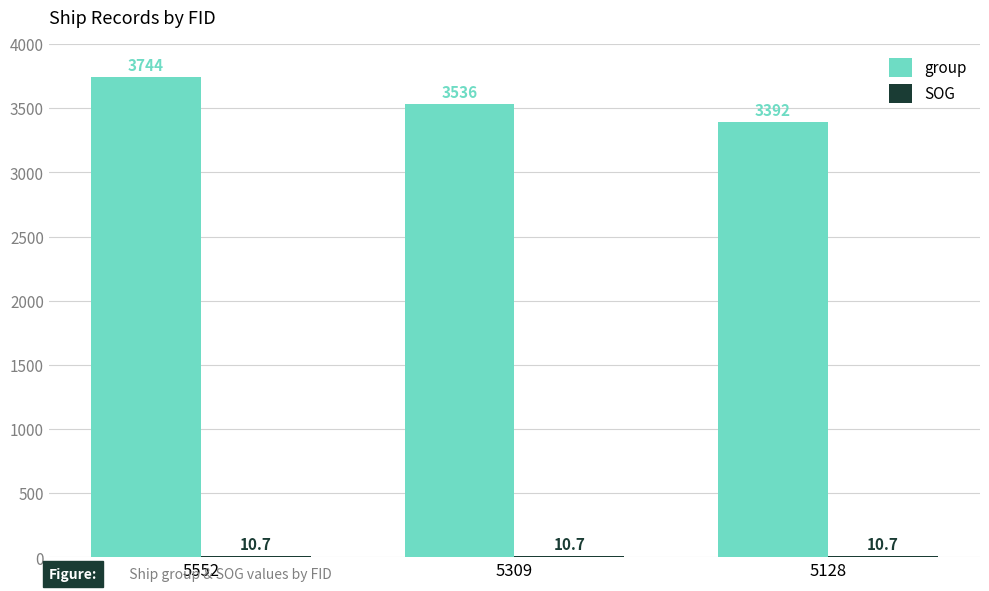

At which label does group reach its peak?

5552